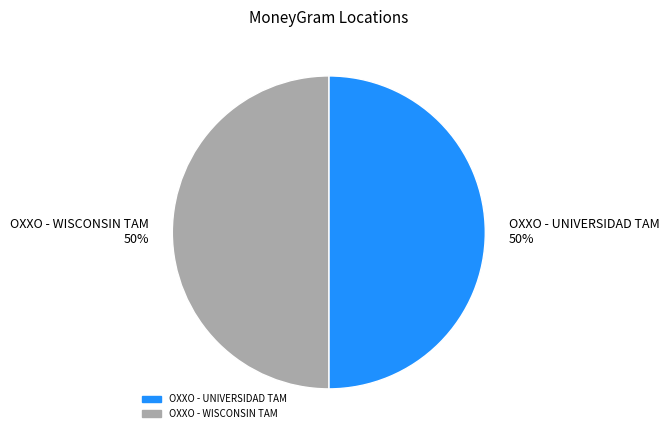

The OXXO - UNIVERSIDAD TAM slice represents 50% of the pie. True or false?

True